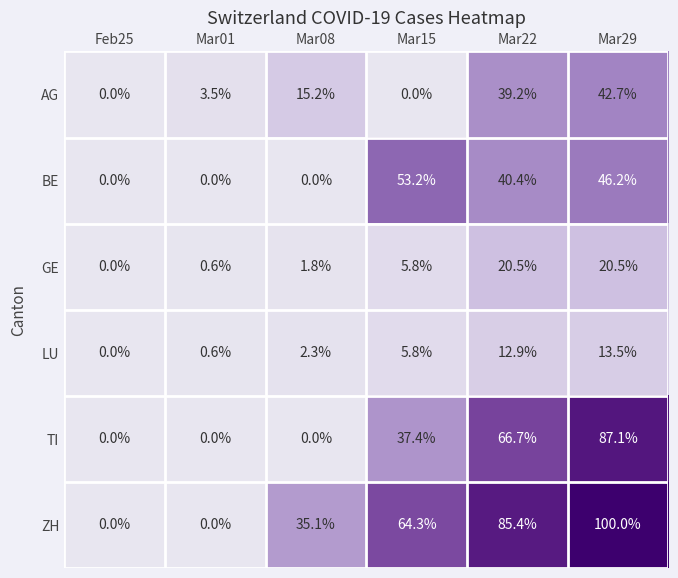

Rank the categories by LU value from highest to lowest.

Mar29, Mar22, Mar15, Mar08, Mar01, Feb25